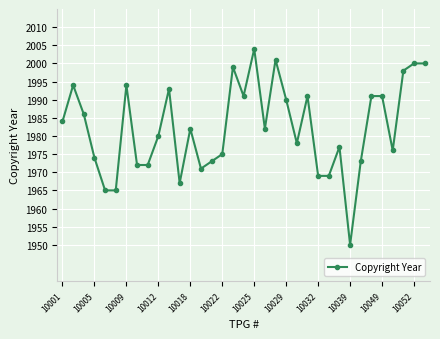

True or false: there are more than 2 points higher than both neighbors.

True